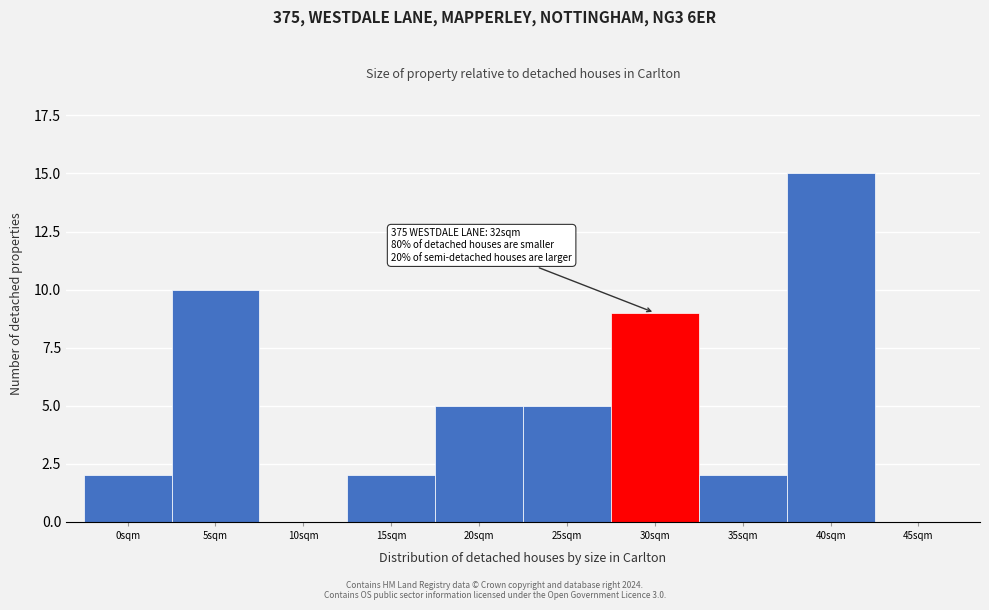

Reading left to right, extract all data points from this chart.

0sqm=2	5sqm=10	10sqm=0	15sqm=2	20sqm=5	25sqm=5	30sqm=9	35sqm=2	40sqm=15	45sqm=0